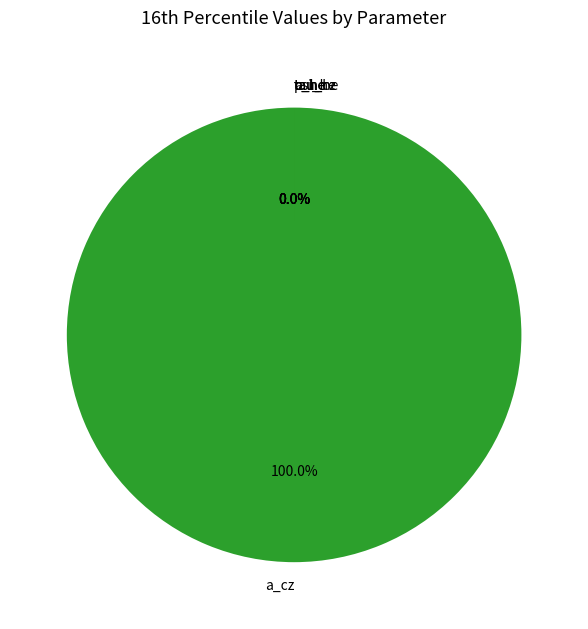

How many slices are in this pie chart?

6